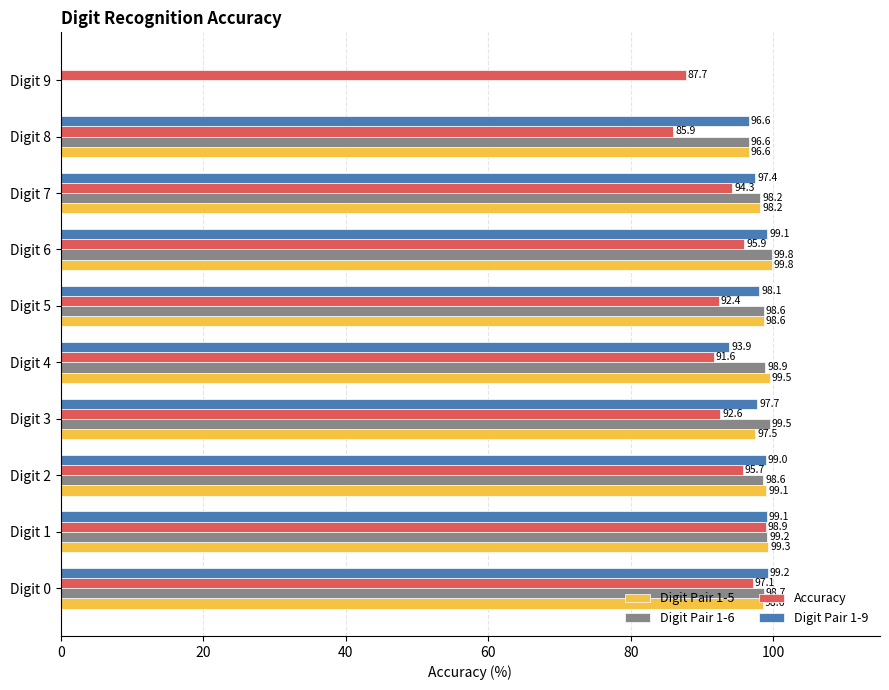

How many data points in Digit Pair 1-6 are above 98?

8